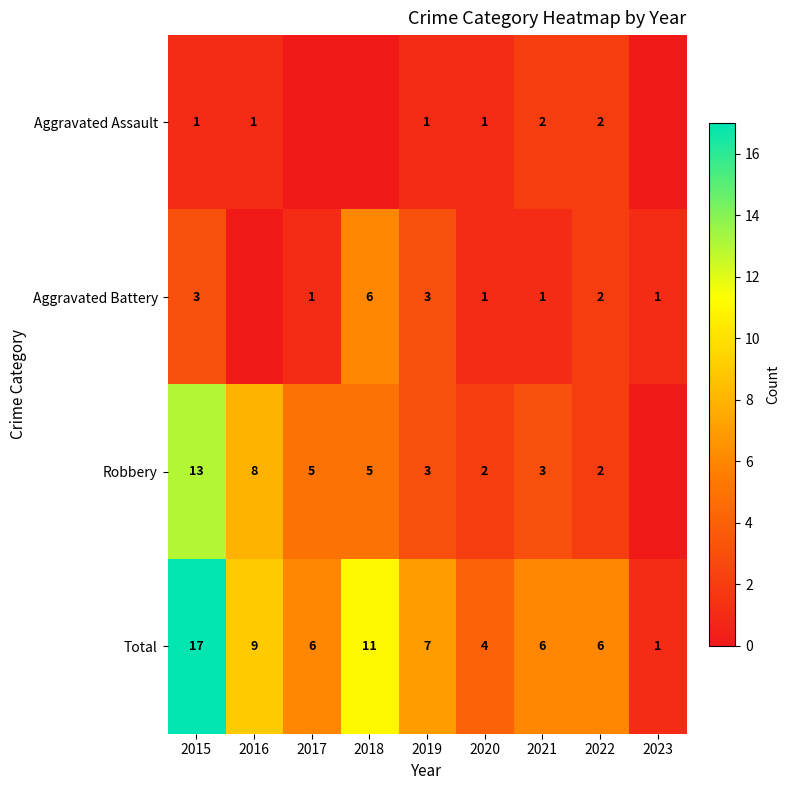

Which category has the lowest value across all series?

2017